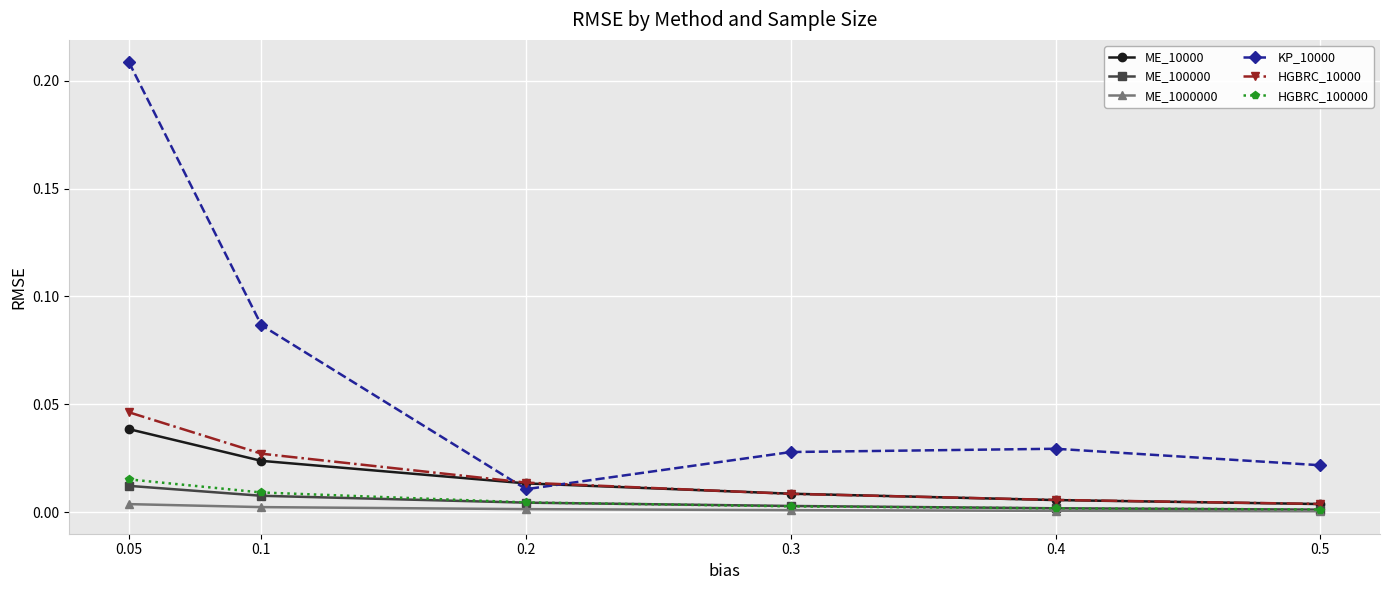

At which category is the sum across all series the highest?

0.05